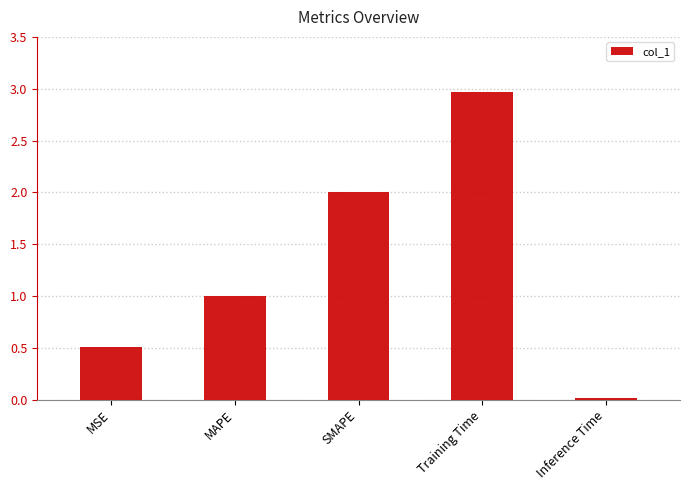

What is the average value?

1.3